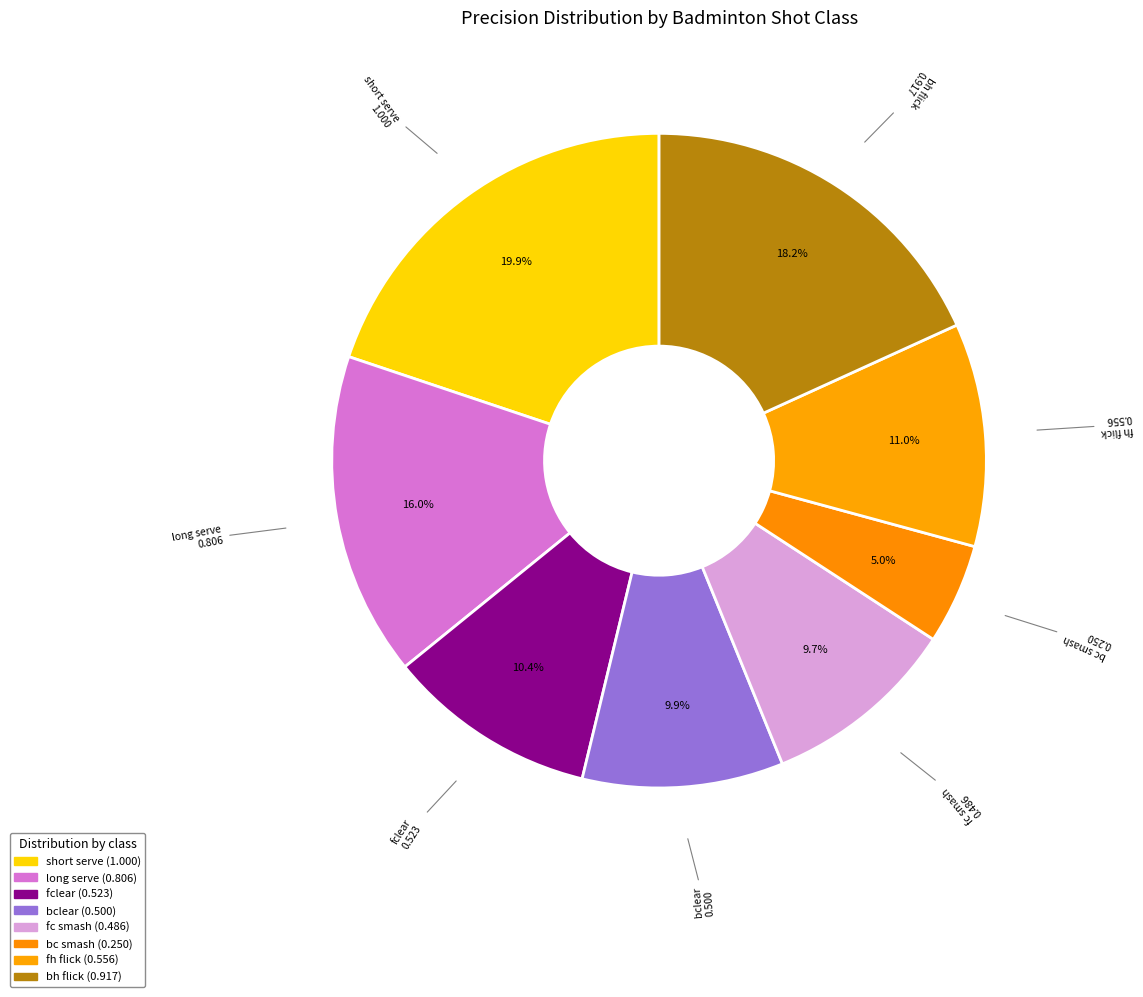

The fh flick slice represents 19% of the pie. True or false?

False